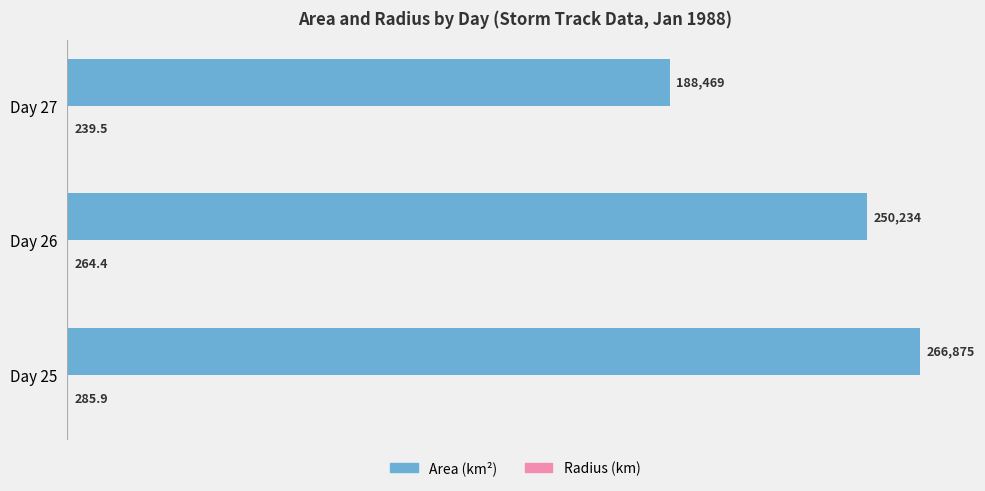

Which series has the largest total across all categories?

Area (km²)